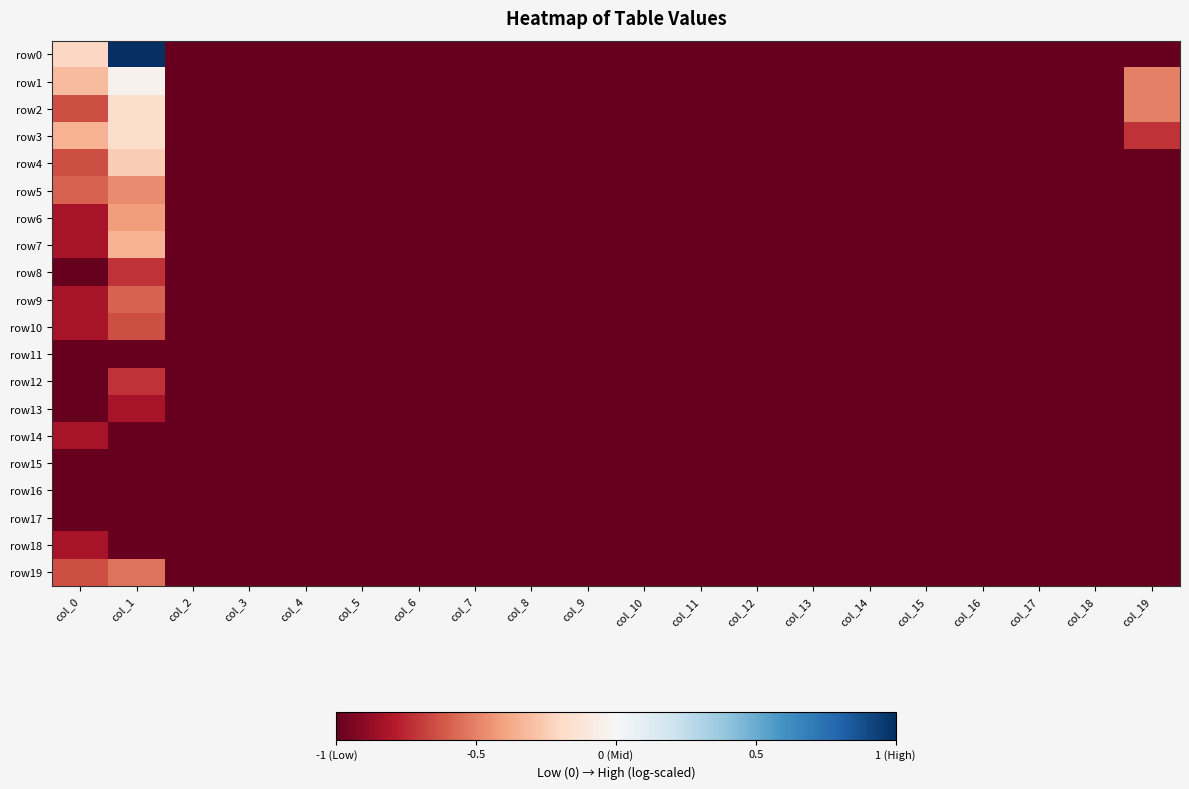

Count the number of categories in the chart.

20